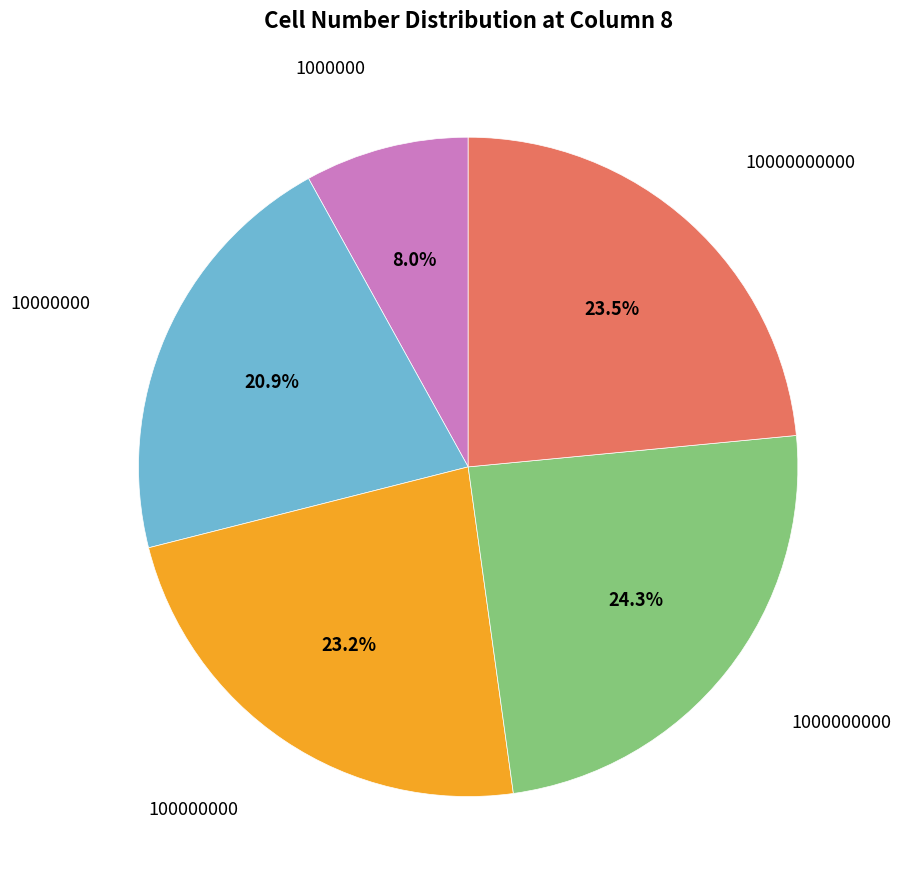

Does any single category account for the majority?

No